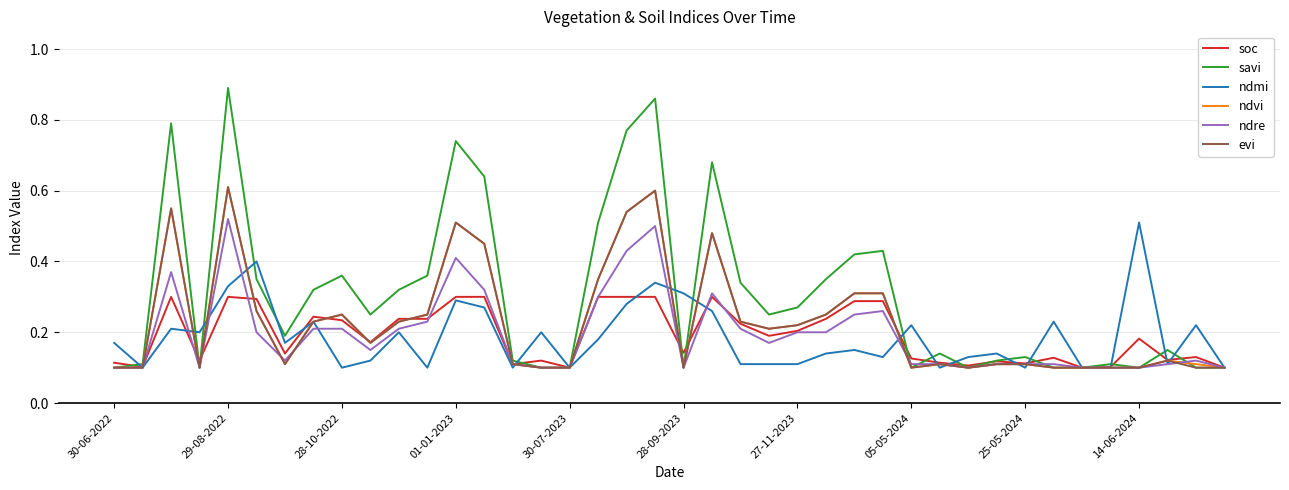

What is the average value of the evi series?

0.2